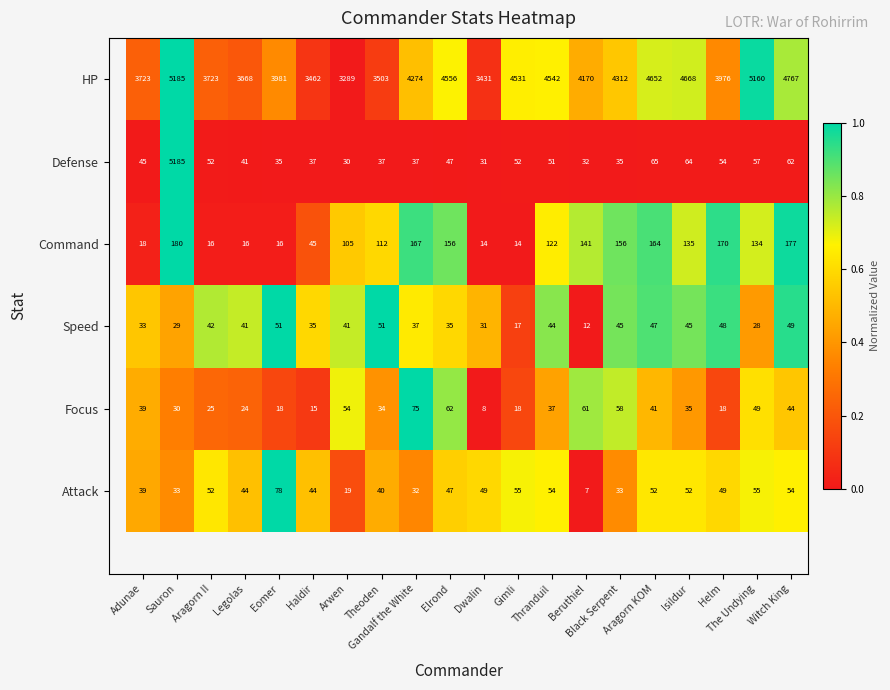

What is the greatest value displayed?

5185